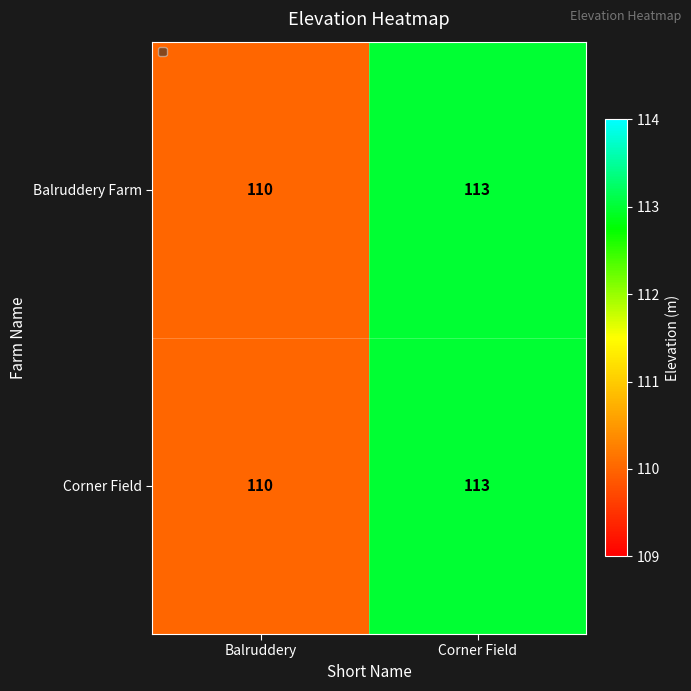

At which category is the sum across all series the highest?

Corner Field